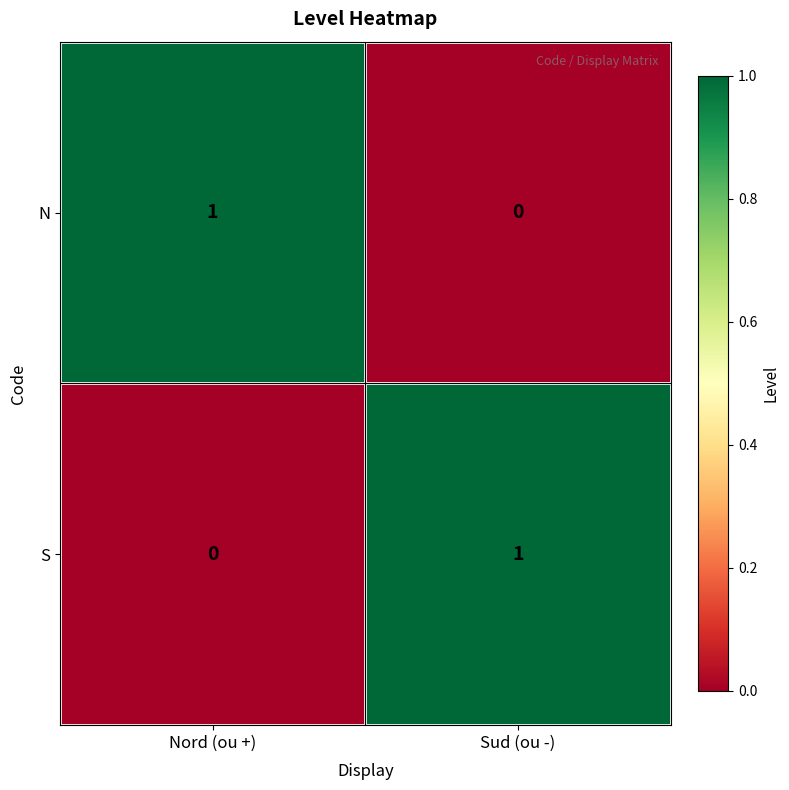

Which category has the lowest value in the S series?

Nord (ou +)